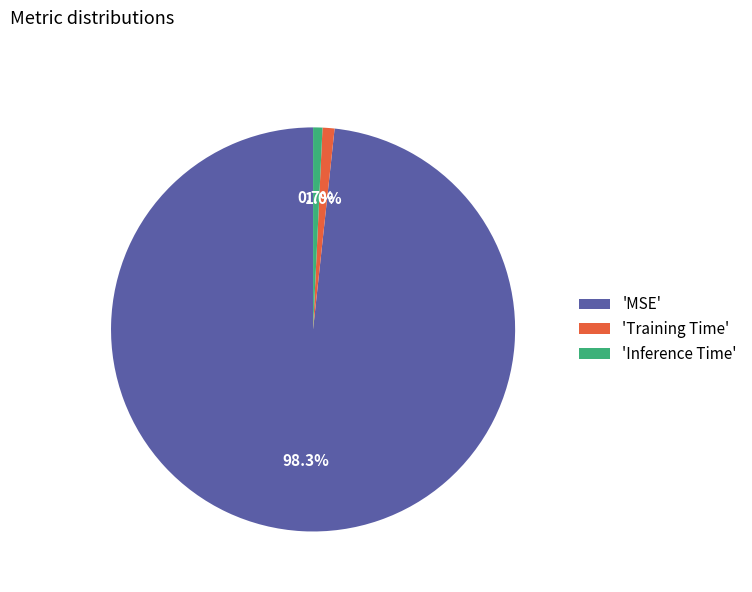

Which slice is the largest?

'MSE'